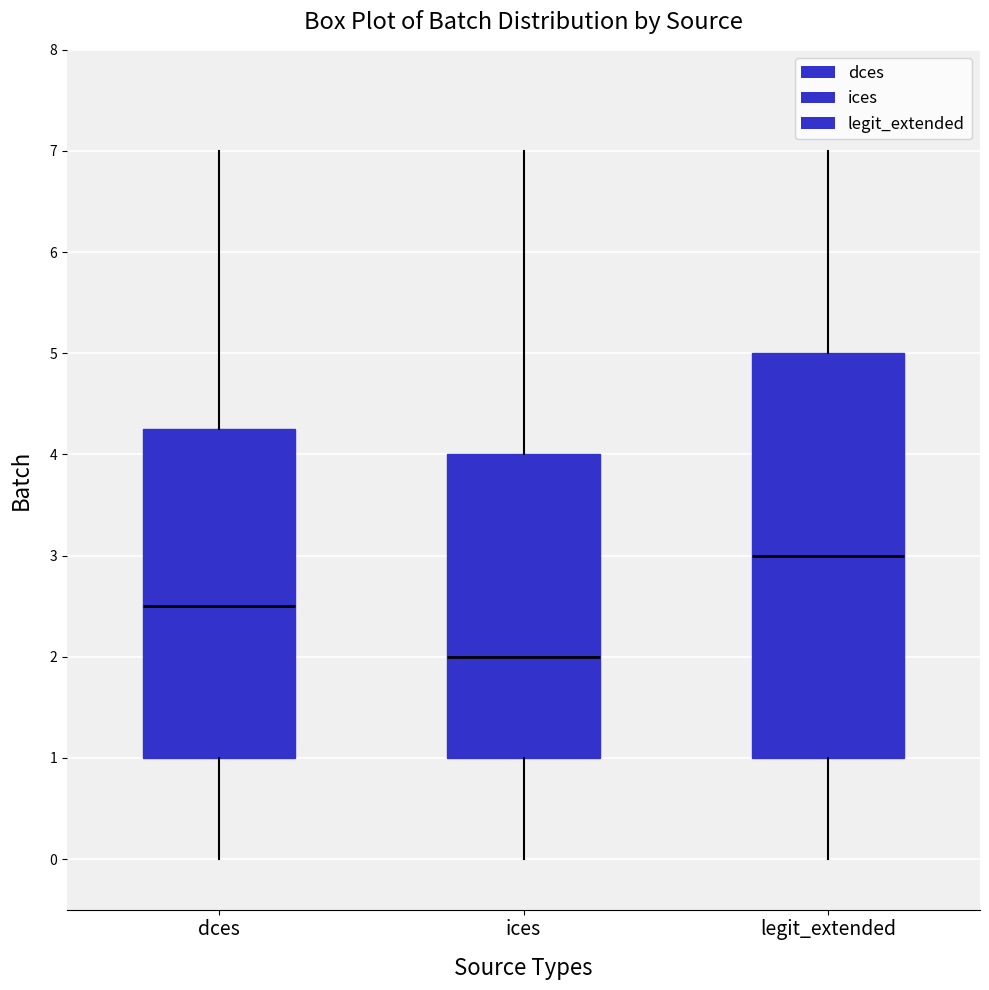

Reading left to right, transcribe this box plot: for each box, give where its median line is, the range the box spans, and where its two whiskers end, as read against the y-axis. The values are not printed on the chart, so give them approximately, as read against the axis.

dces: median 2.5, box 1.0 to 4.3, whiskers 0.0 to 7.0
ices: median 2.0, box 1.0 to 4.0, whiskers 0.0 to 7.0
legit_extended: median 3.0, box 1.0 to 5.0, whiskers 0.0 to 7.0